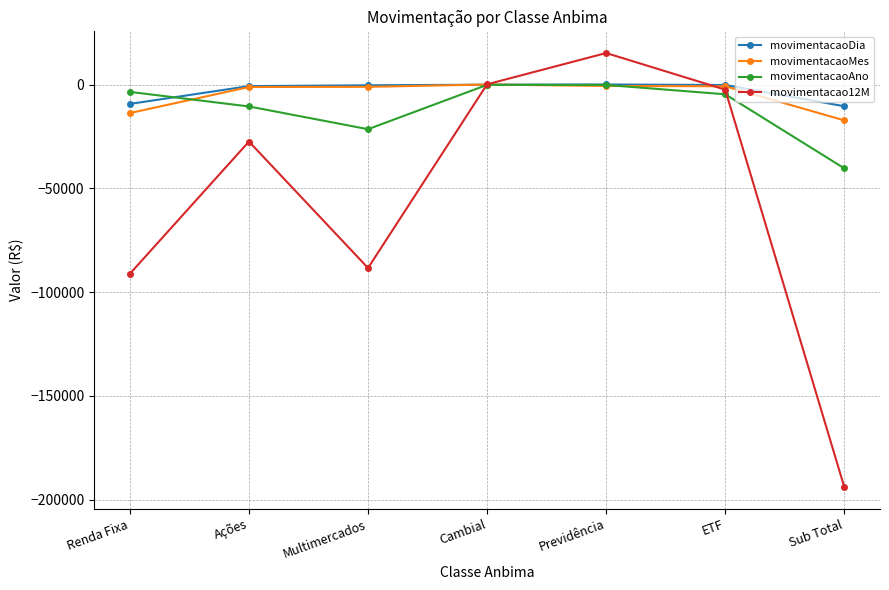

The value of movimentacao12M at Multimercados is -60027.5. True or false?

False